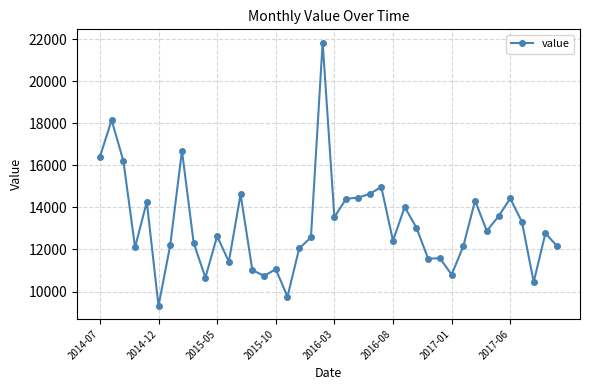

What is the minimum value shown in the chart?

9321